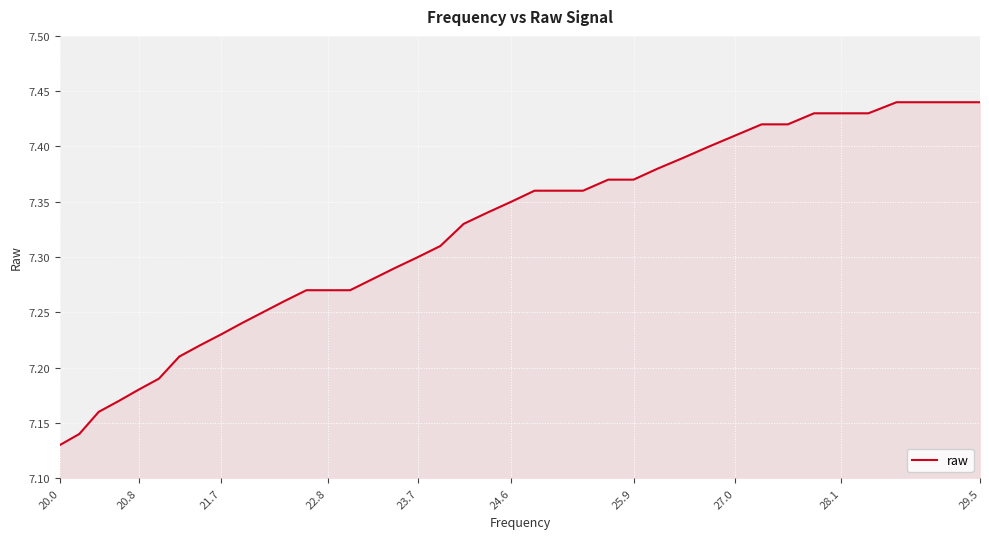

What is the difference between the maximum and minimum values?

0.3